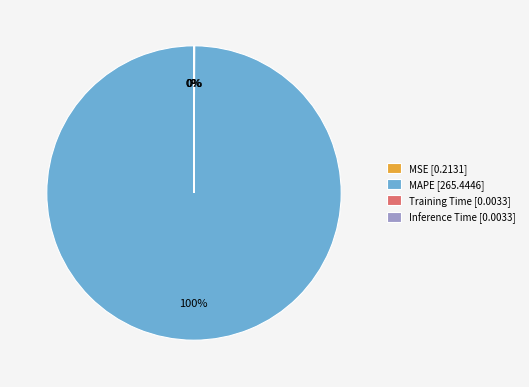

To the nearest percent, what is the difference between the largest and smallest slice percentages?

100%